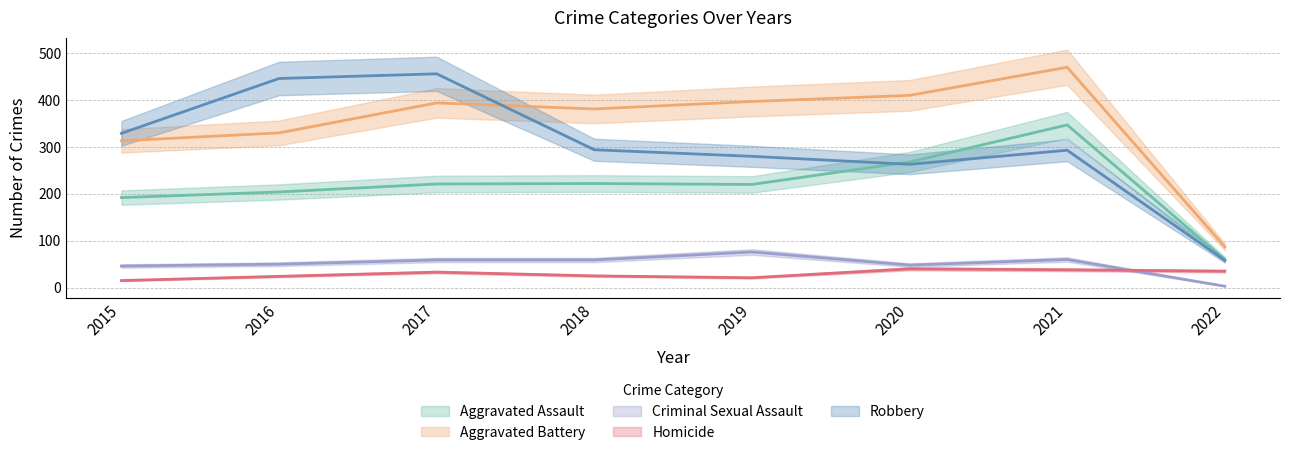

What is the average value of the Robbery series?

302